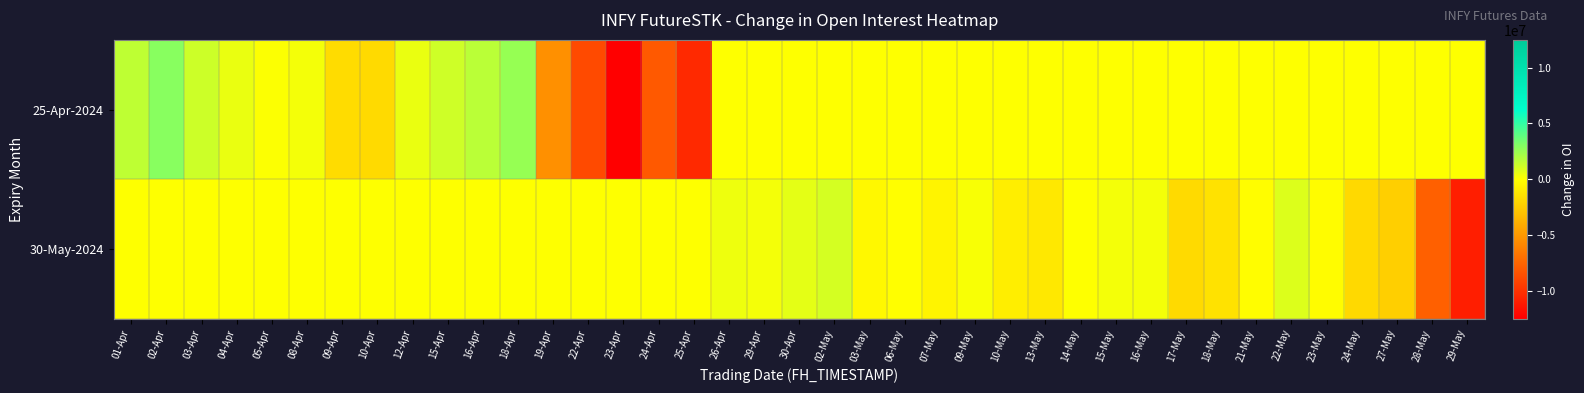

List the series in order of their overall mean, lowest first.

25-Apr-2024, 30-May-2024